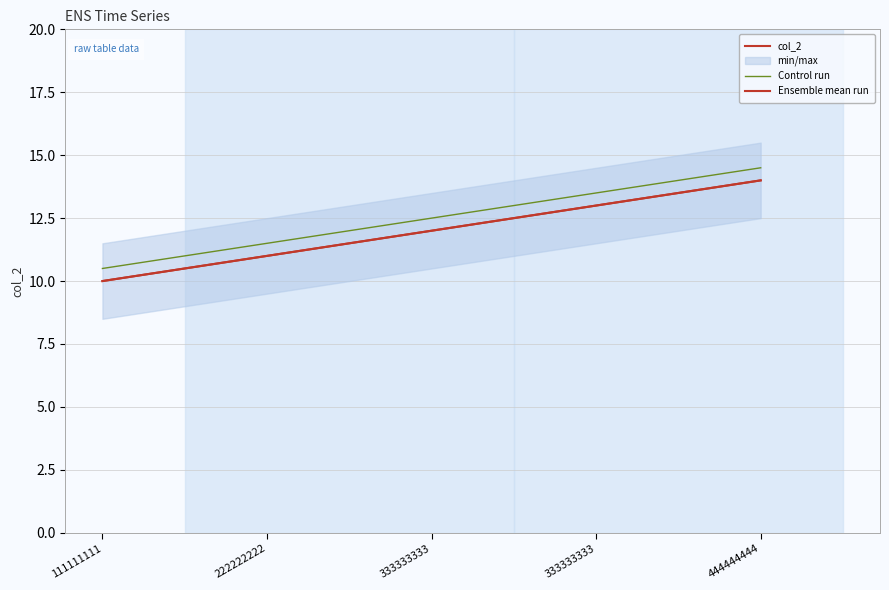

What is the difference between the Ensemble mean run values at 111111111 and 333333333?

3.0